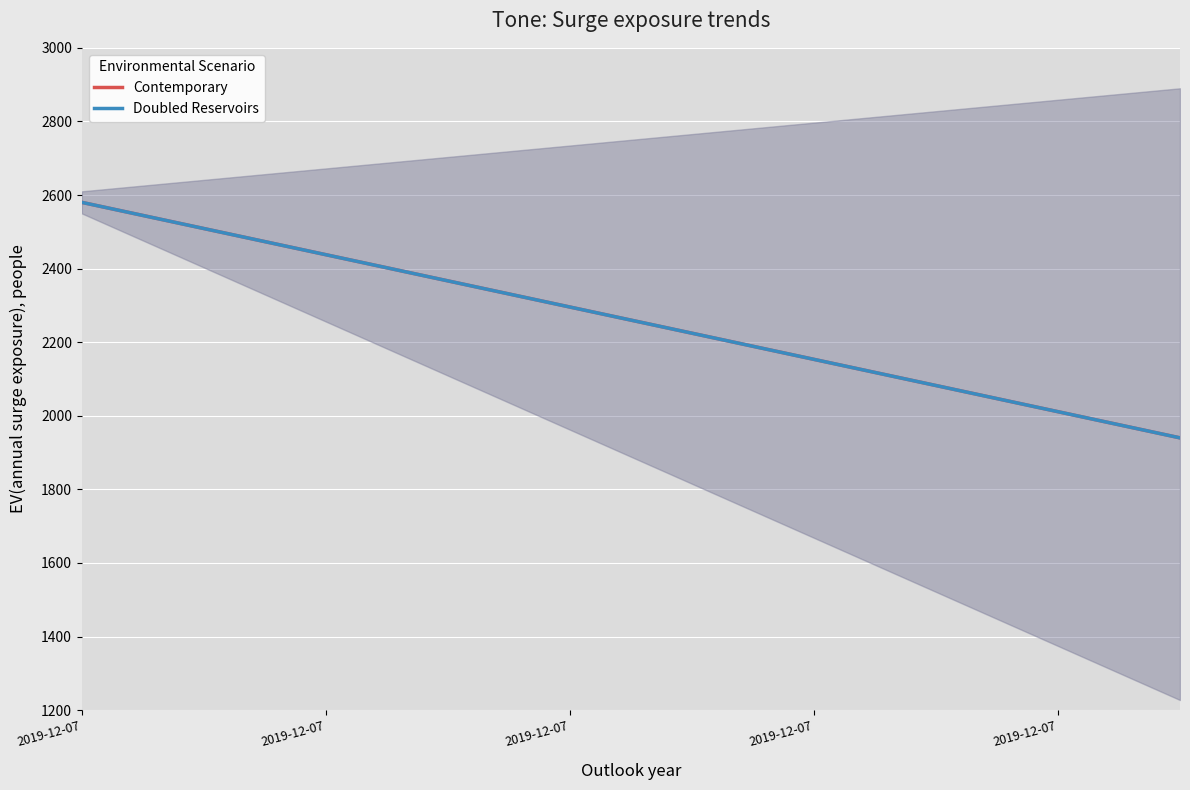

True or false: Contemporary and Doubled Reservoirs intersect in this chart.

False